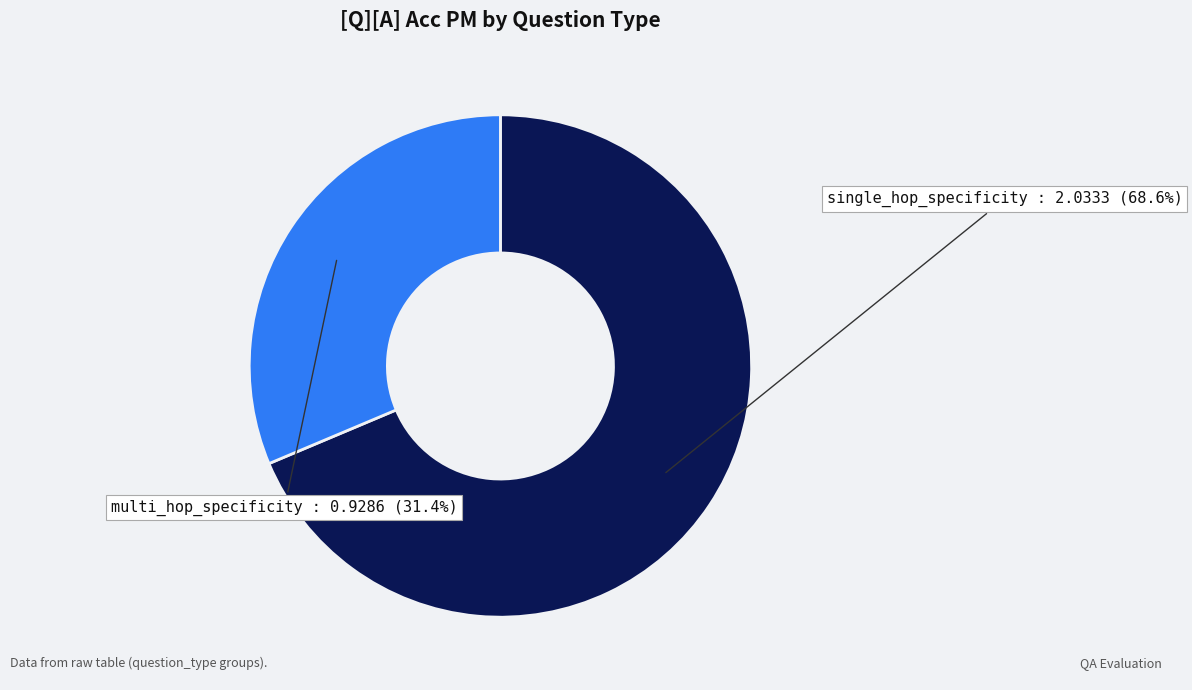

What is the smallest slice in the pie chart?

multi_hop_specificity